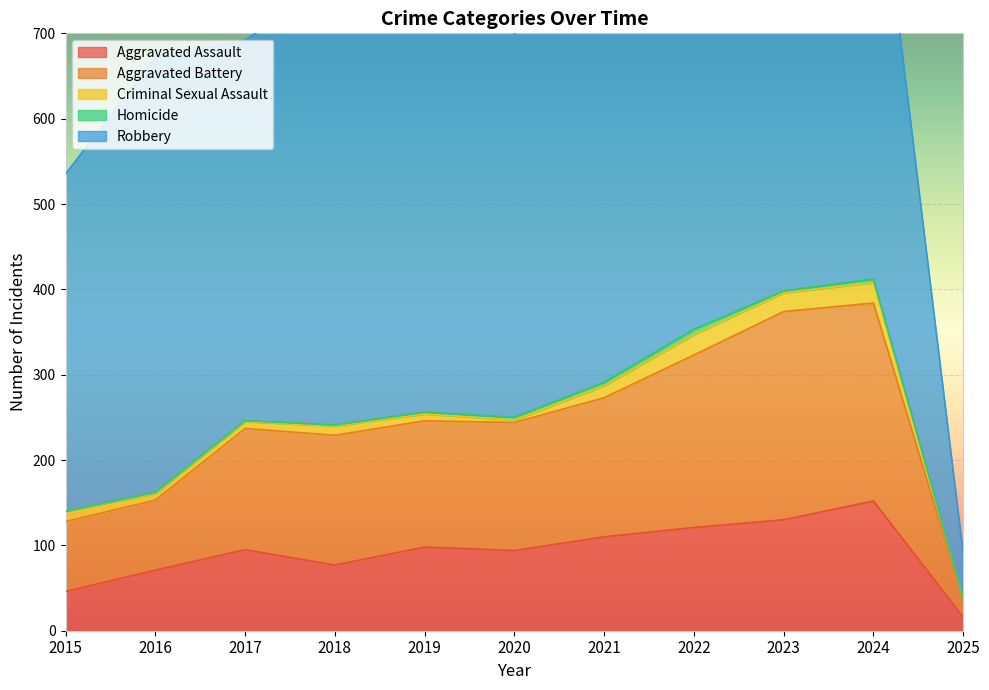

What is the difference between the second highest and minimum values in the Criminal Sexual Assault series?

22